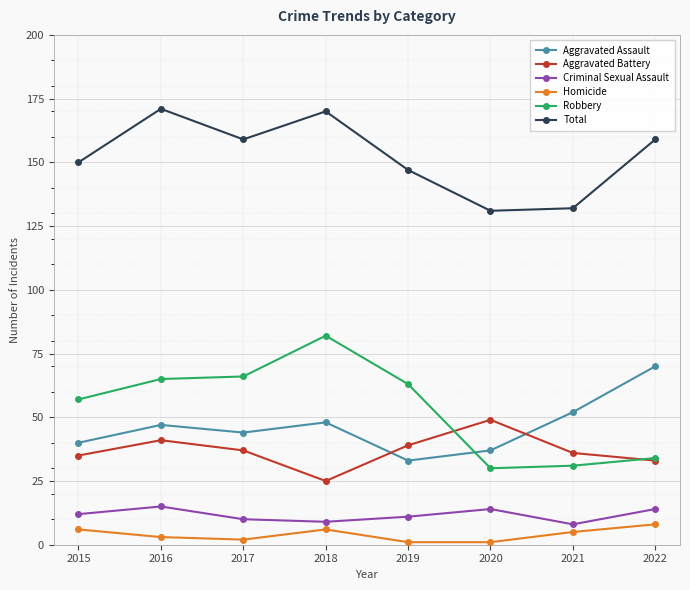

At how many categories does at least one series exceed 23?

8